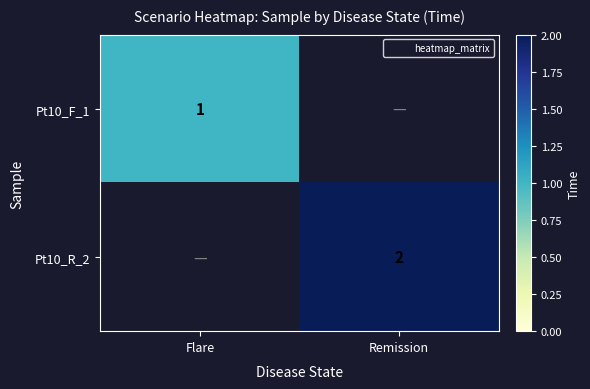

Is it true that Pt10_F_1 equals 0.7 at Flare?

False